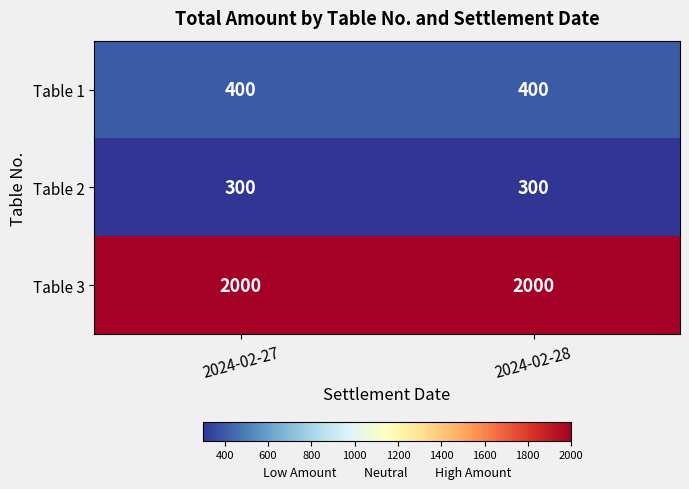

At 2024-02-28, list the series in order from smallest to largest.

Table 2, Table 1, Table 3